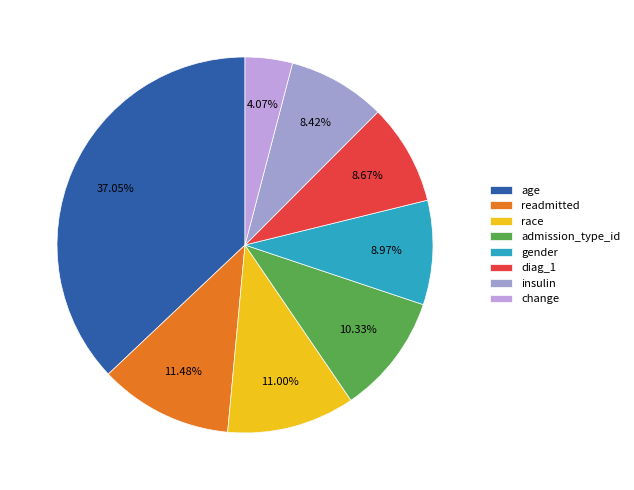

Is there a majority slice in this chart?

No